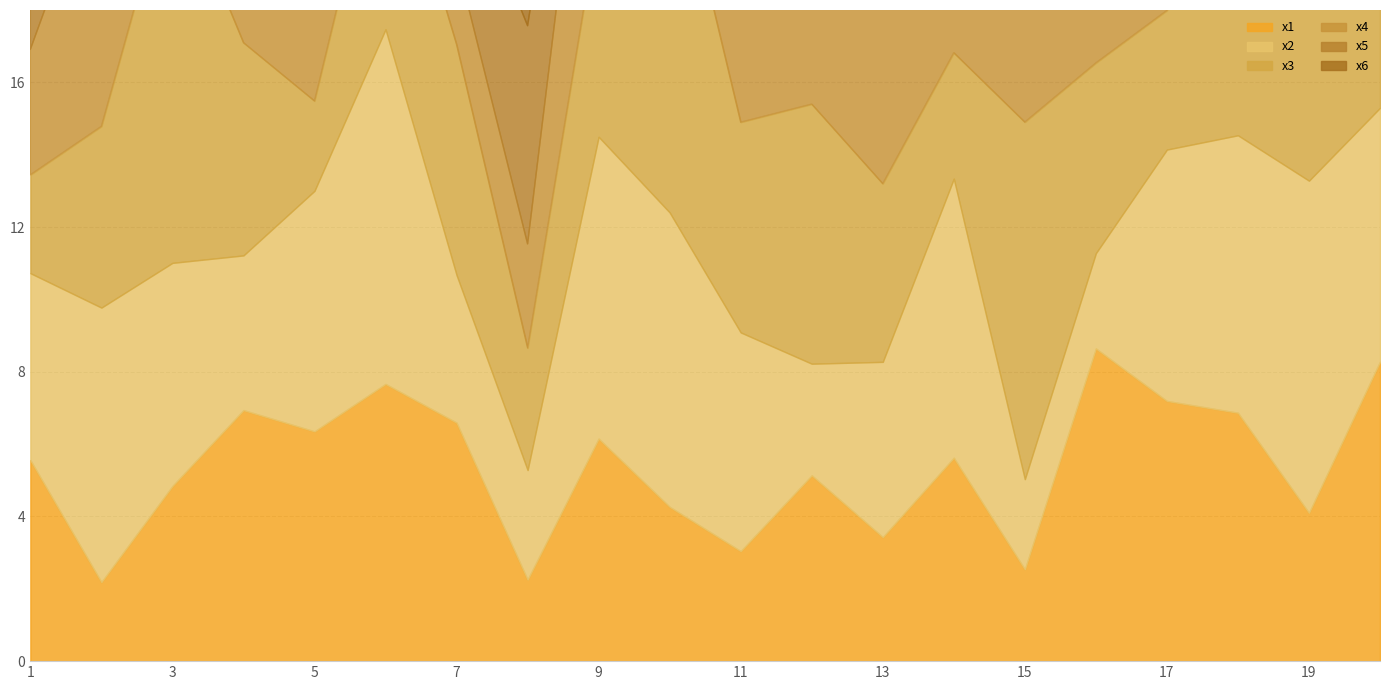

Which series has the largest total across all categories?

x6